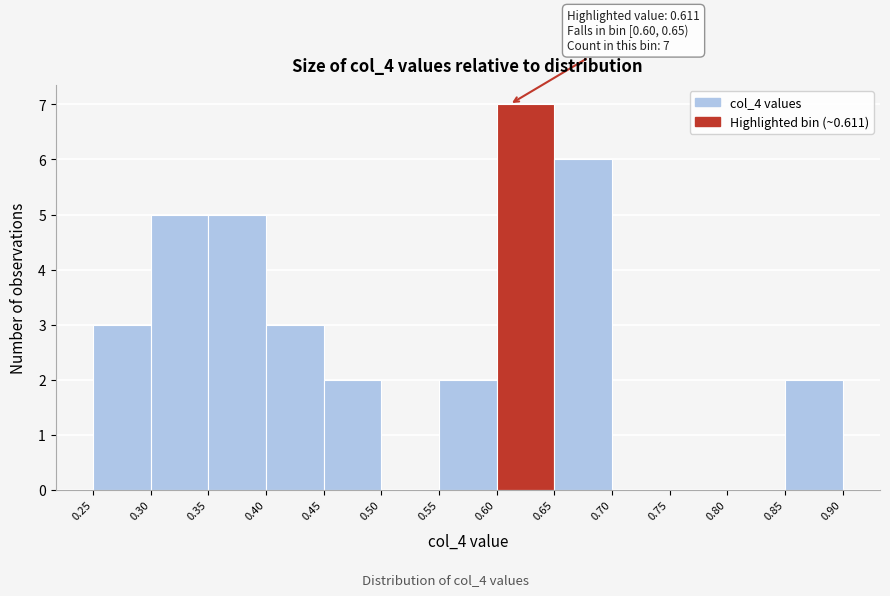

Which range on the x-axis has the tallest bar?

0.60 to 0.65